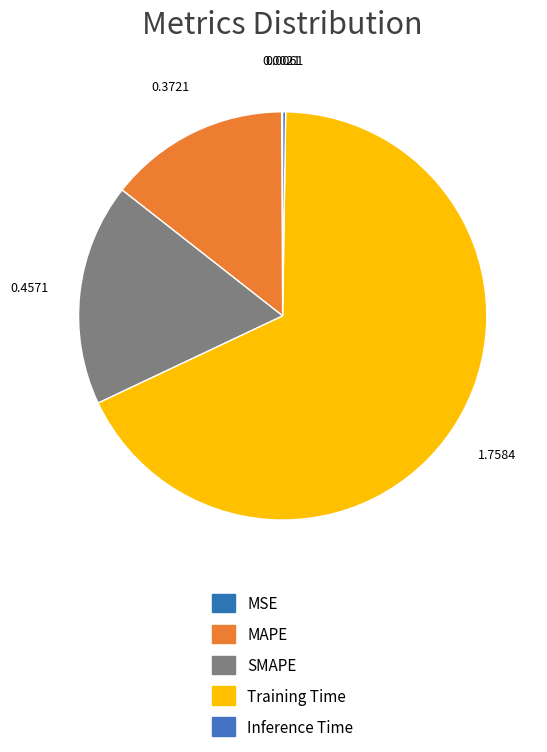

Which category accounts for the majority?

Training Time